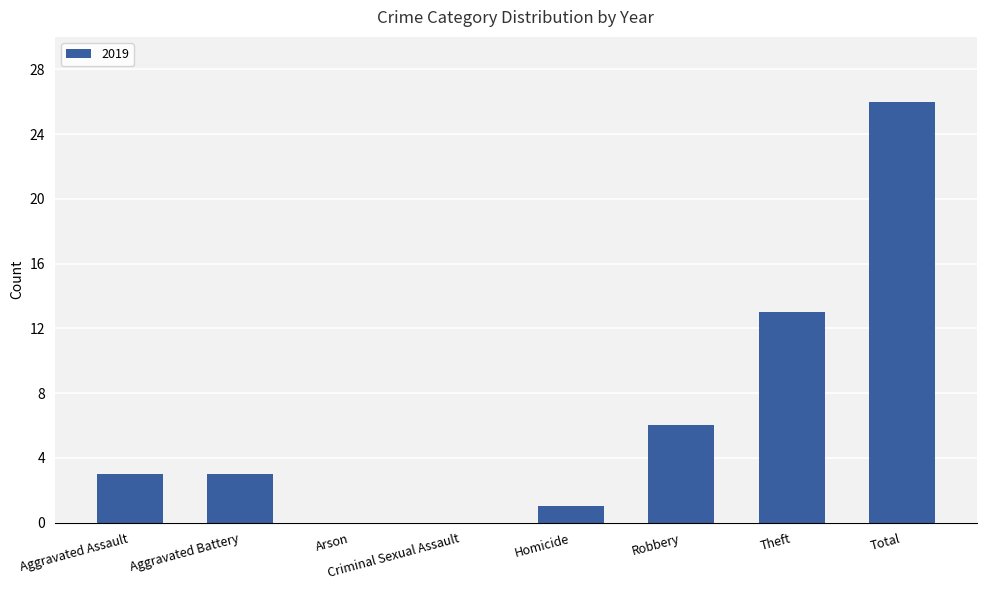

The chart shows a value of 13 at Theft. True or false?

True